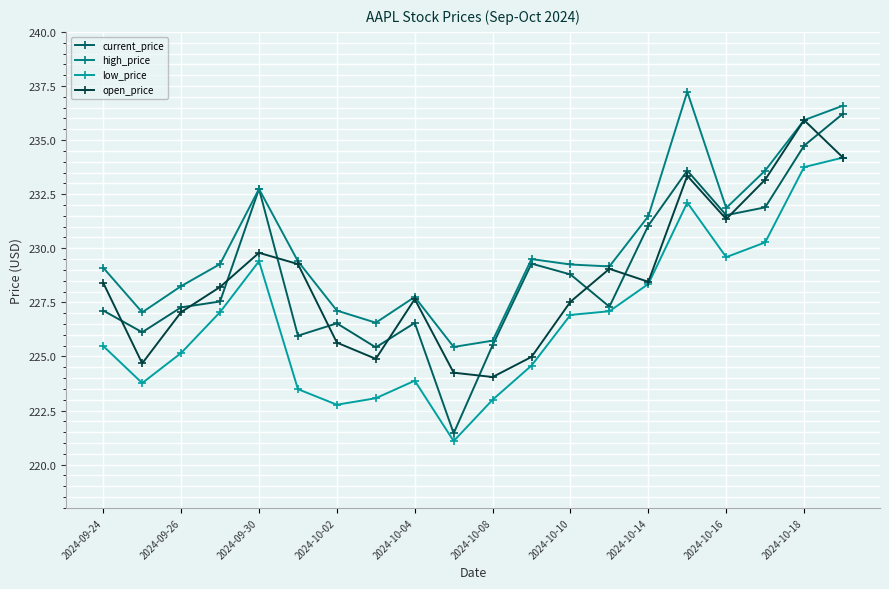

Which series has the largest total across all categories?

high_price